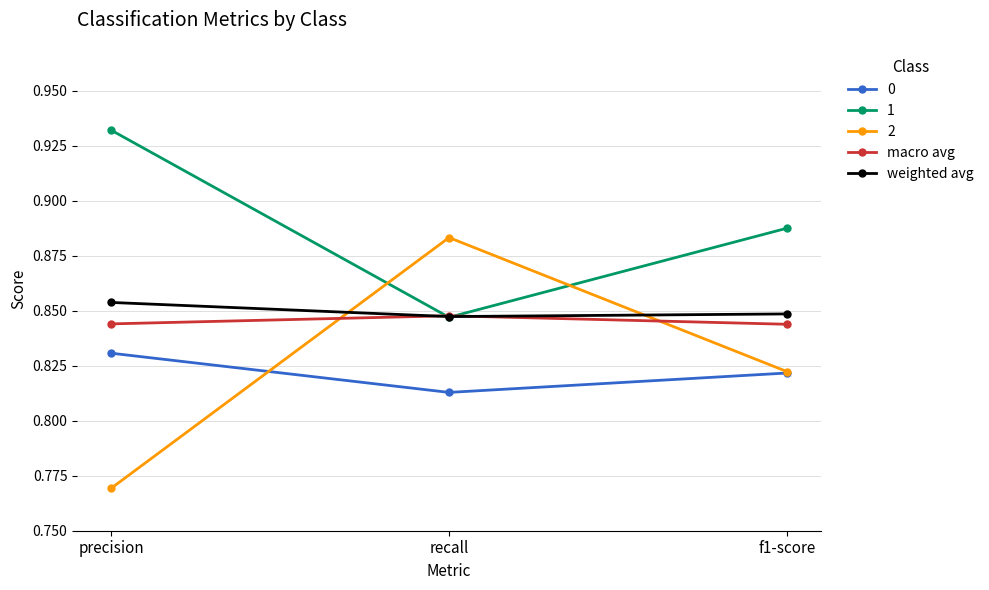

Is the value of weighted avg at recall greater than the value of macro avg at precision?

Yes